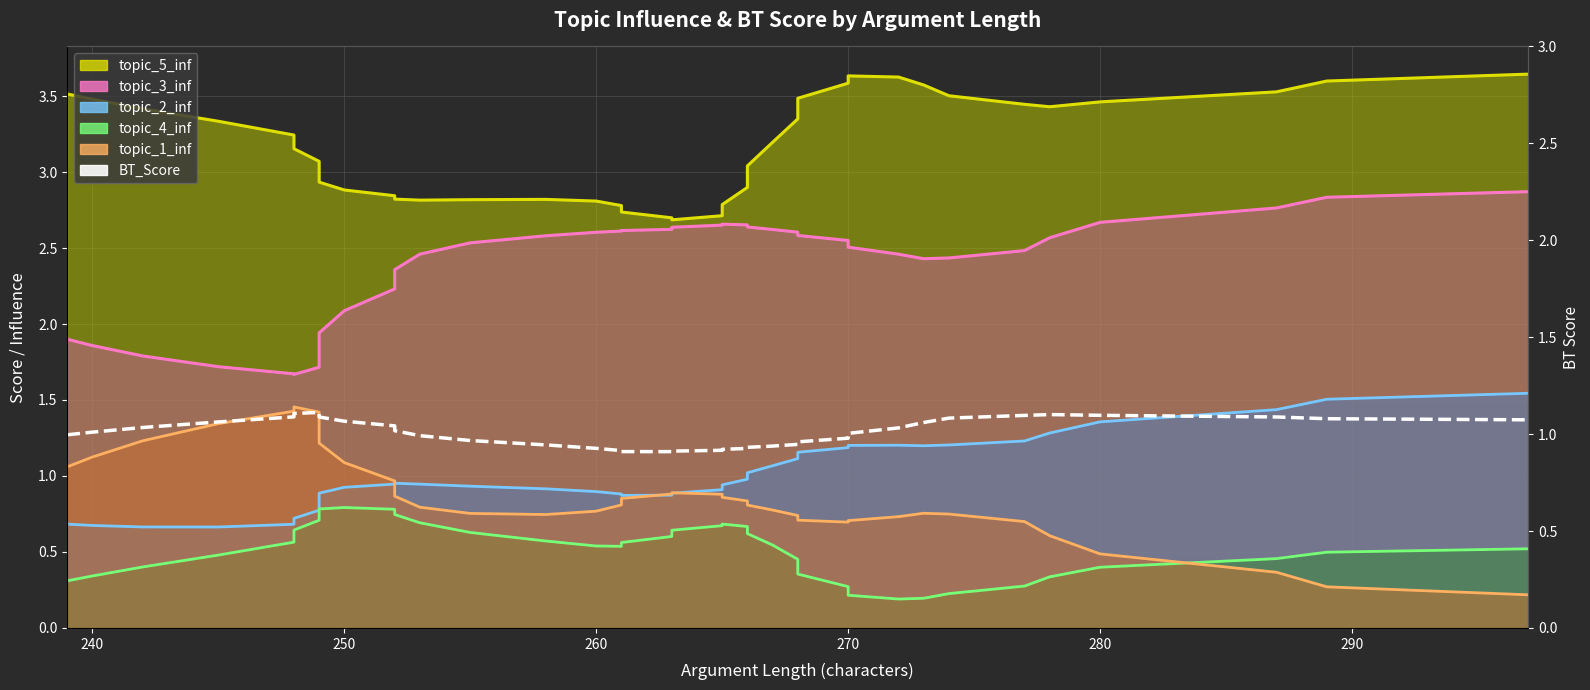

True or false: topic_5_inf (line) has a value of 5.0 at 36.

False